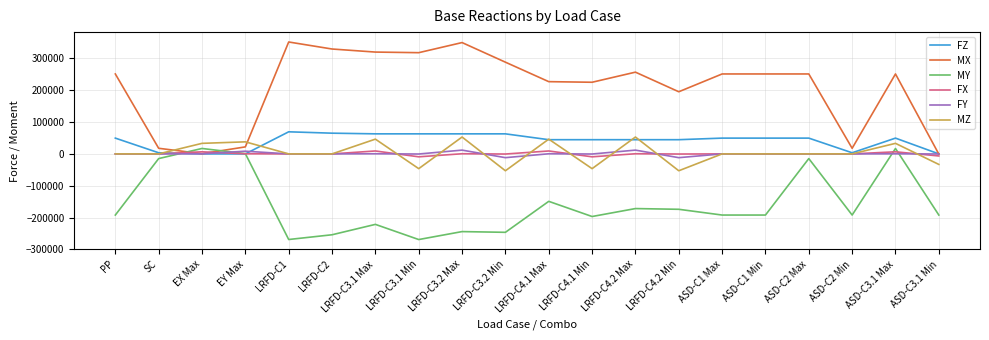

True or false: MZ has more than 1 points higher than both neighbors.

True